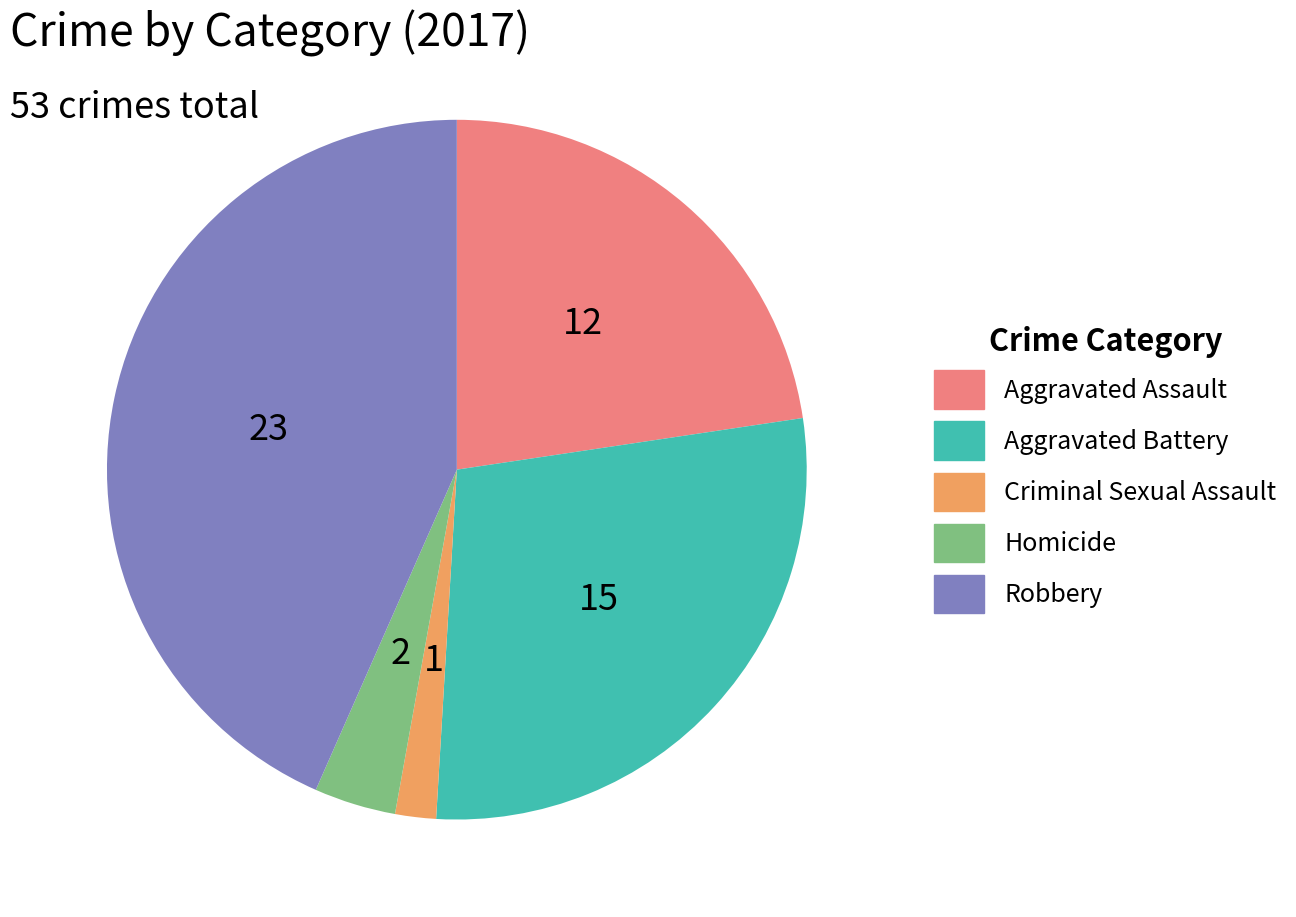

Is there a majority slice in this chart?

No